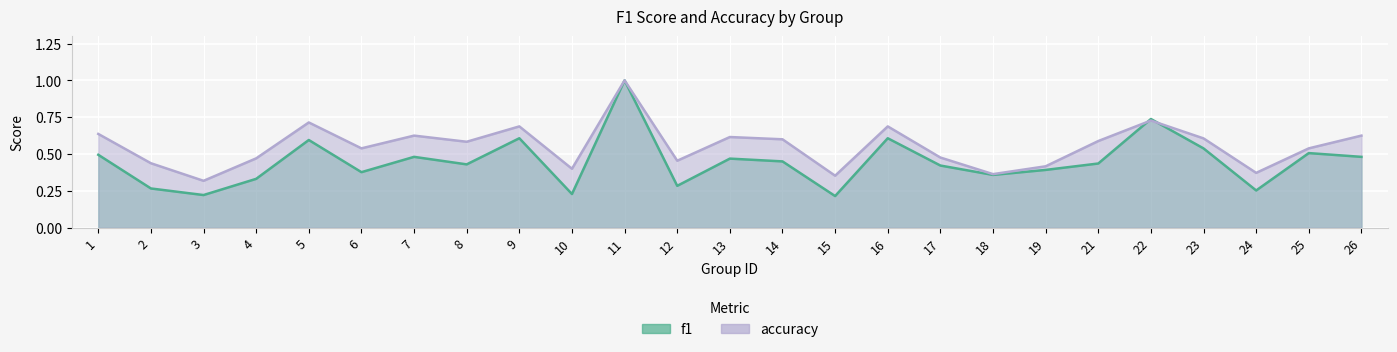

In accuracy, how many points are higher than both neighbors (excluding endpoints)?

7